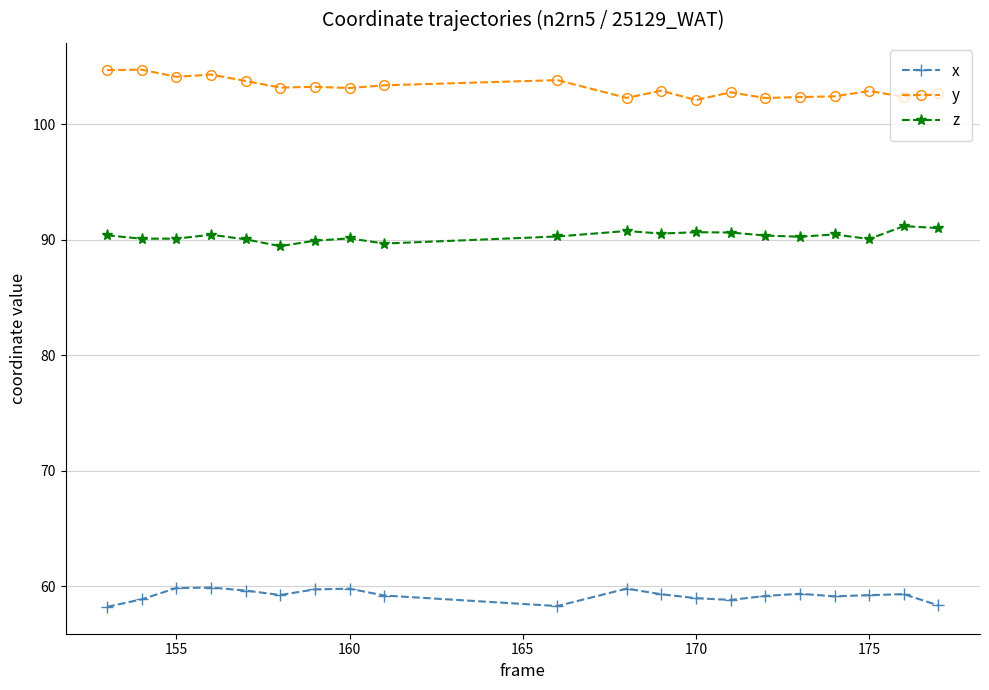

True or false: x has more than 1 points higher than both neighbors.

True